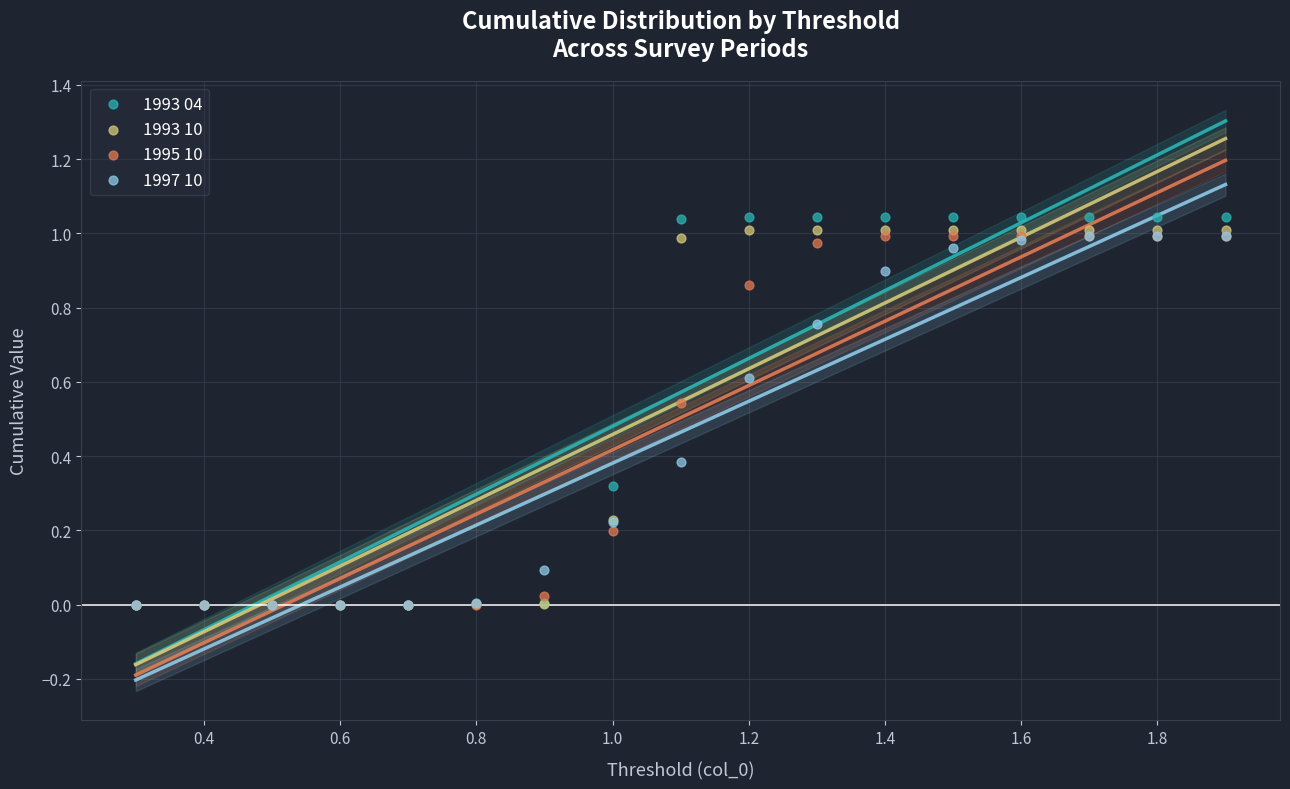

What are all the series names shown in the legend?

1993 04, 1993 10, 1995 10, 1997 10